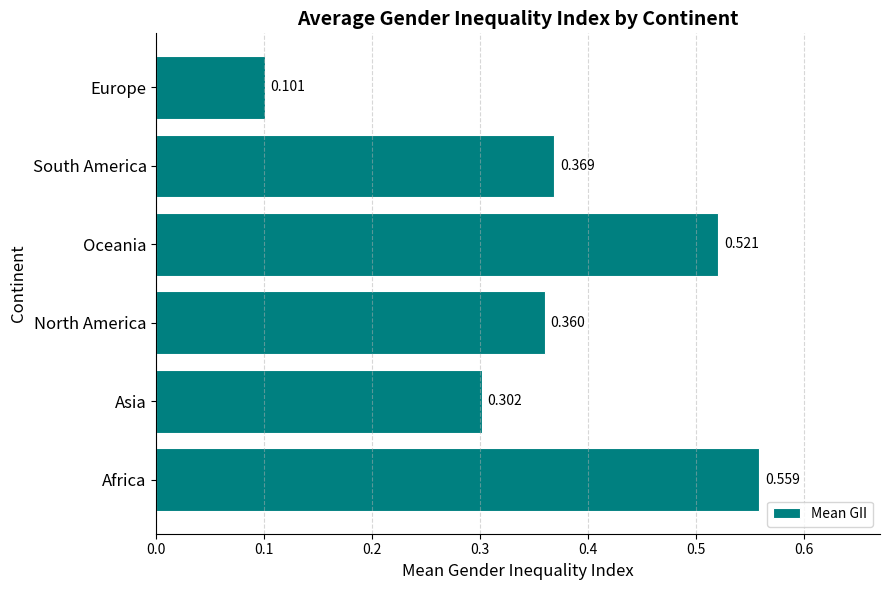

Which label corresponds to the largest value in the chart?

Africa